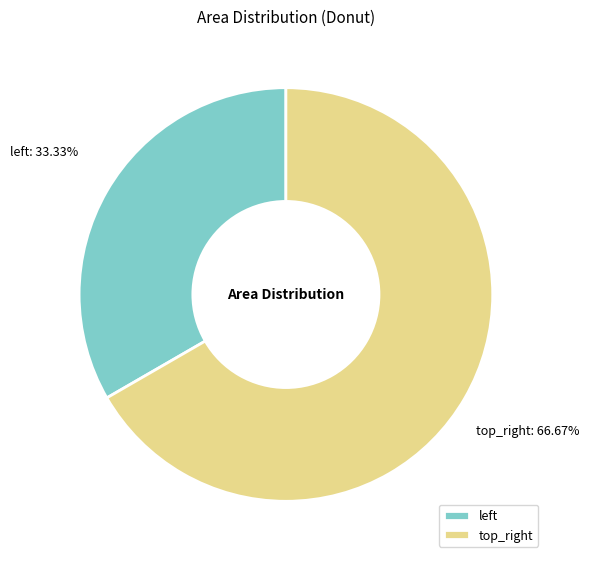

Count the number of slices in the pie.

2